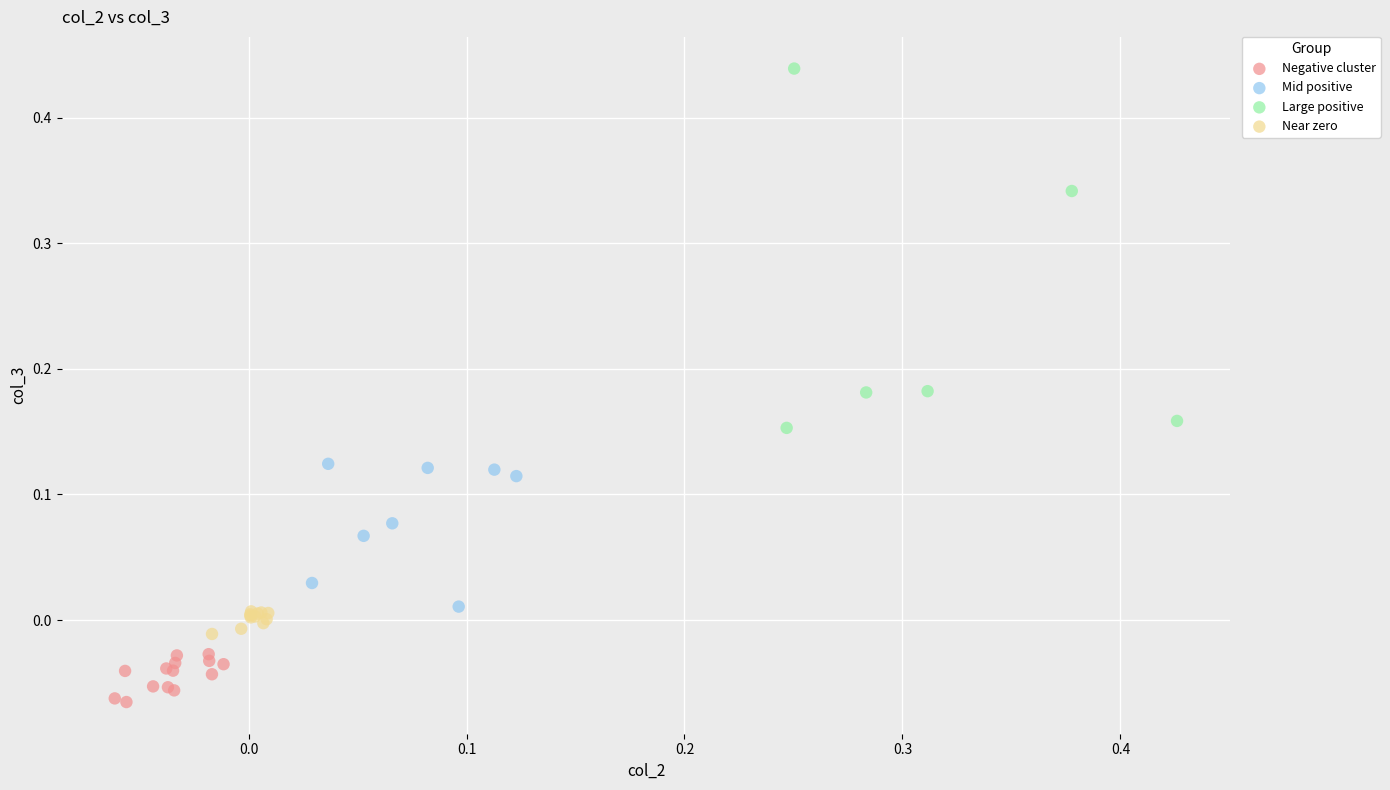

Which series contains the lowest Y value?

Negative cluster